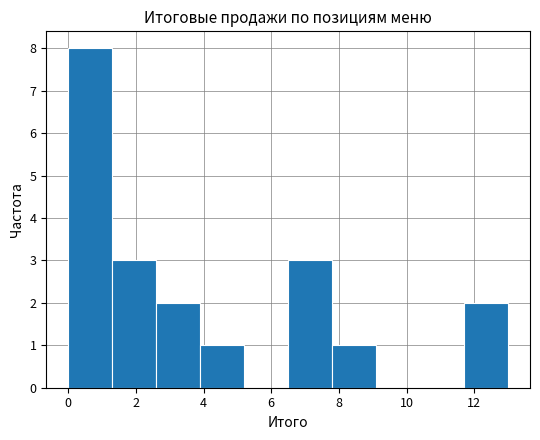

What is the height of the bar covering 3.9 to 5.2 on the x-axis? Neither the bar edges nor the heights are printed on the chart, so give them approximately, as read against the axes.

1